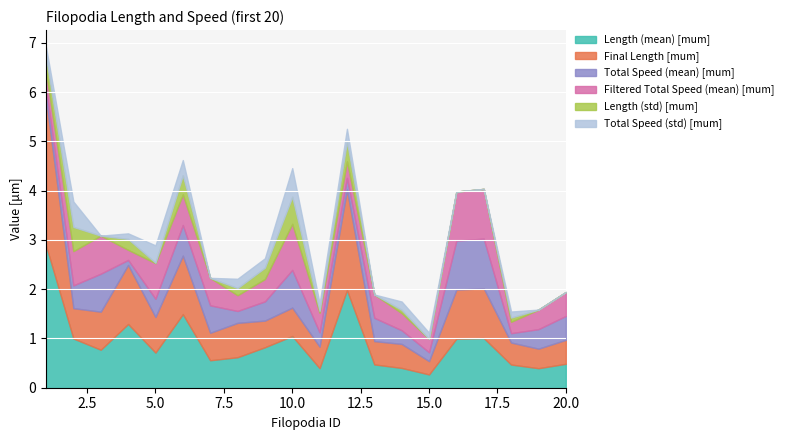

Which series changed the most between 3 and 9?

Total Speed (mean) [mum]